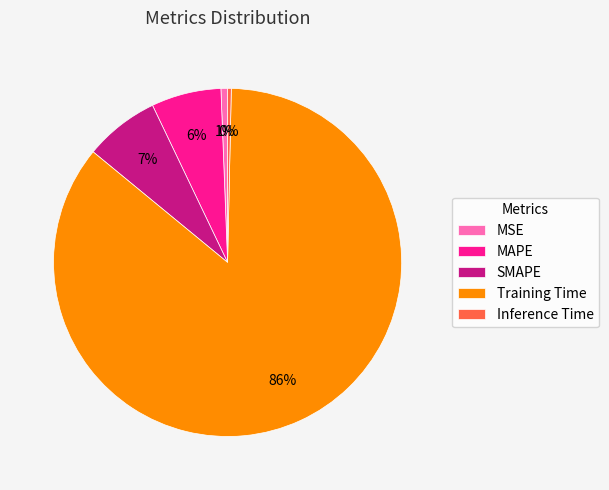

How many slices are in this pie chart?

5